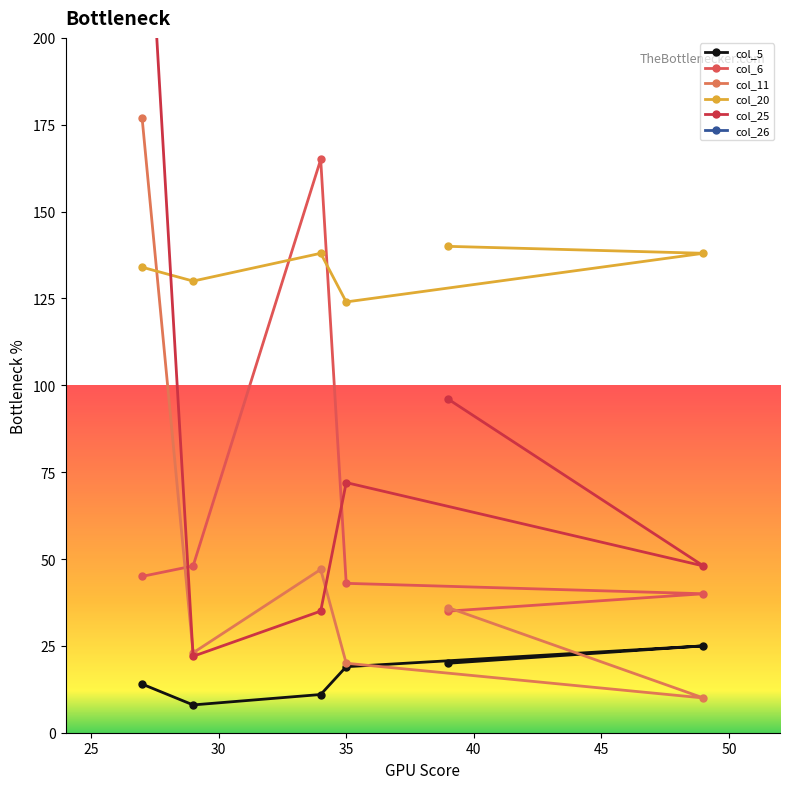

How many values in the col_5 series exceed 19?

2